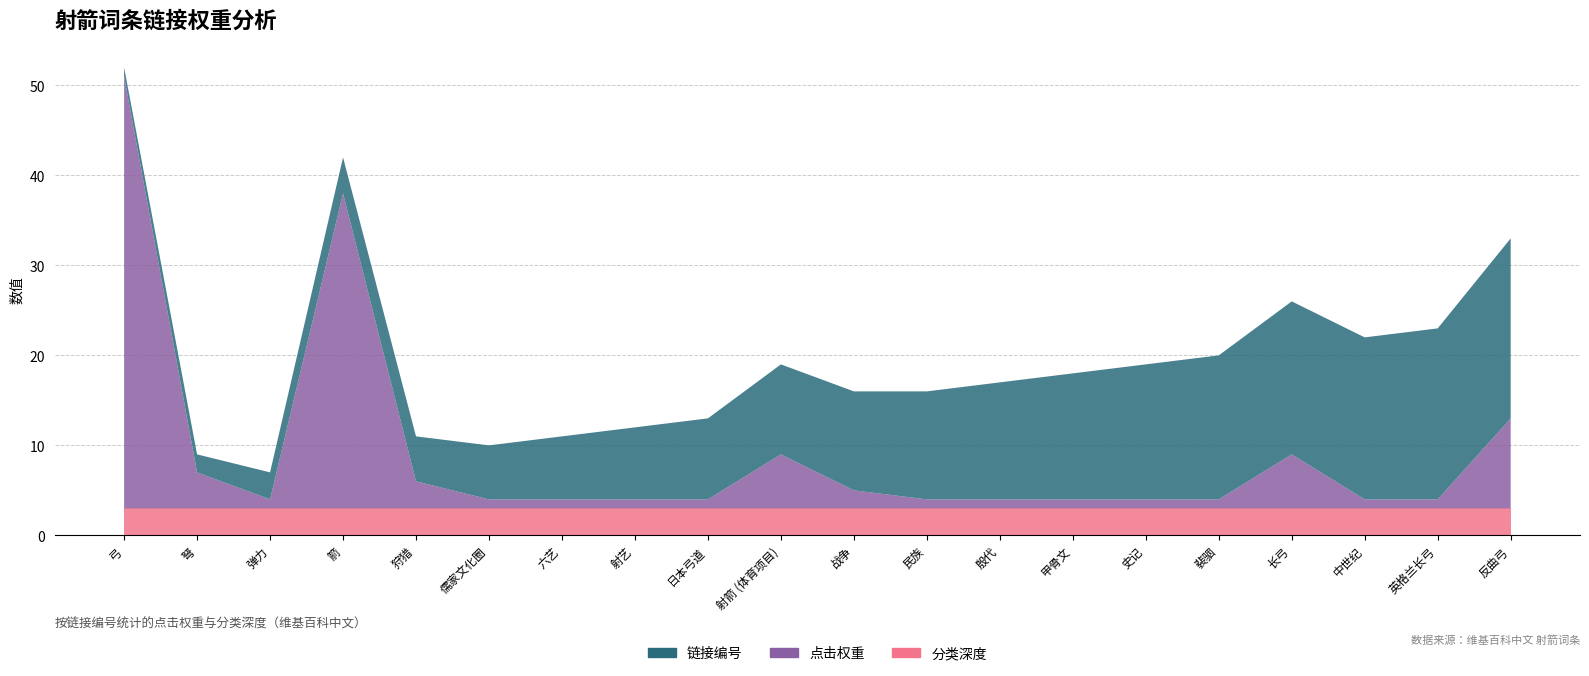

Reading left to right, what are all the values shown in this chart?

链接编号: 1	2	3	4	5	6	7	8	9	10	11	12	13	14	15	16	17	18	19	20
点击权重: 48	4	1	35	3	1	1	1	1	6	2	1	1	1	1	1	6	1	1	10
分类深度: 3	3	3	3	3	3	3	3	3	3	3	3	3	3	3	3	3	3	3	3